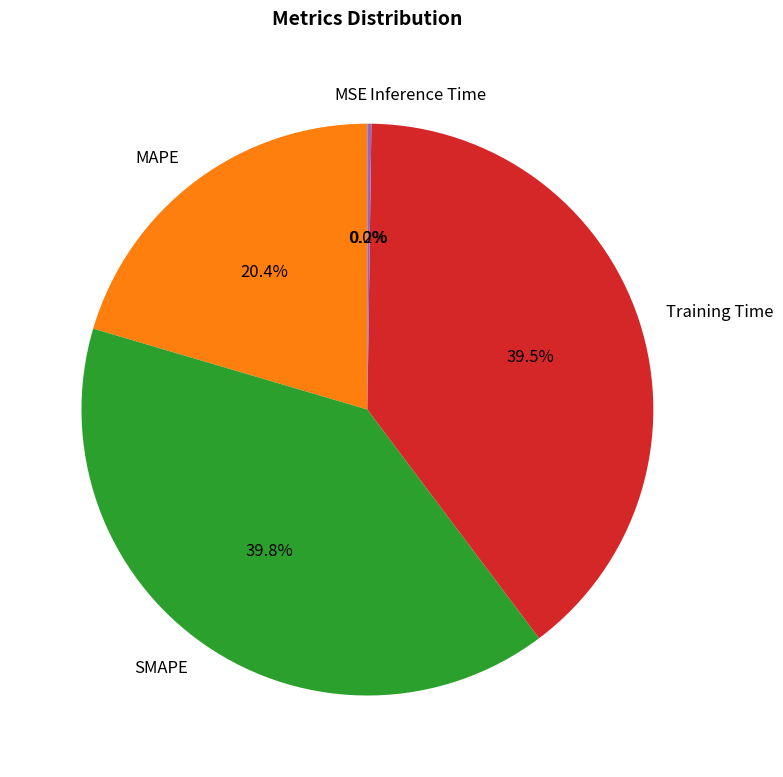

How much of the chart is everything except SMAPE?

60.2%